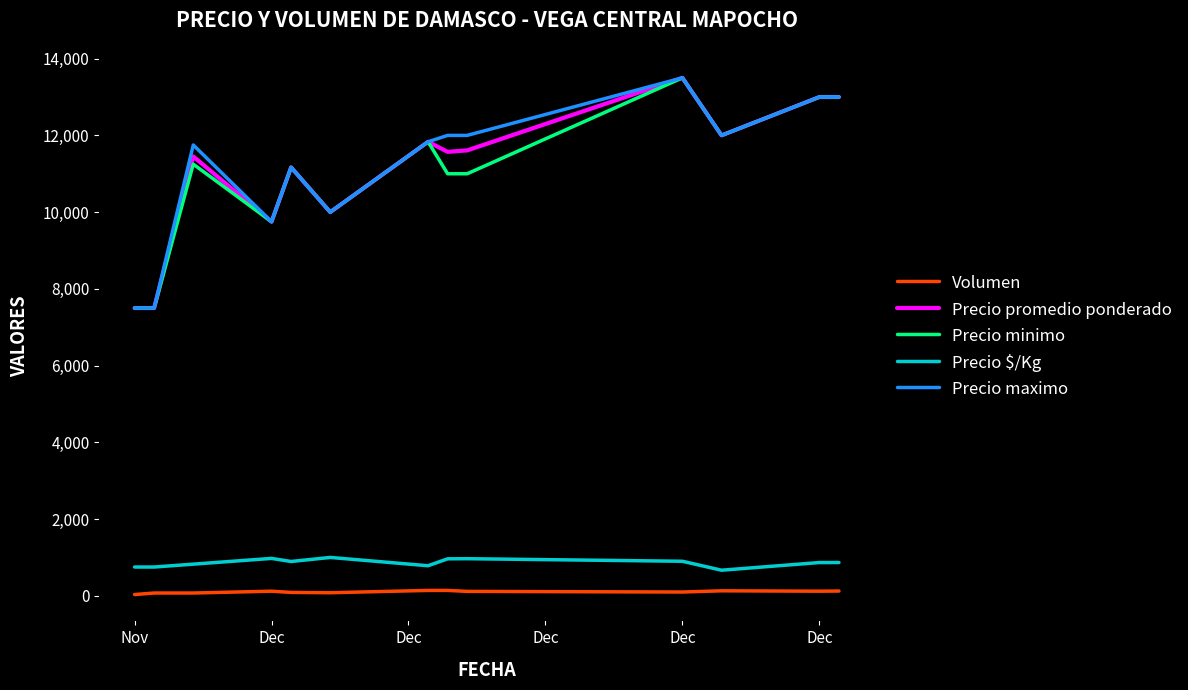

What is the lowest value of the Precio maximo series?

7500.0